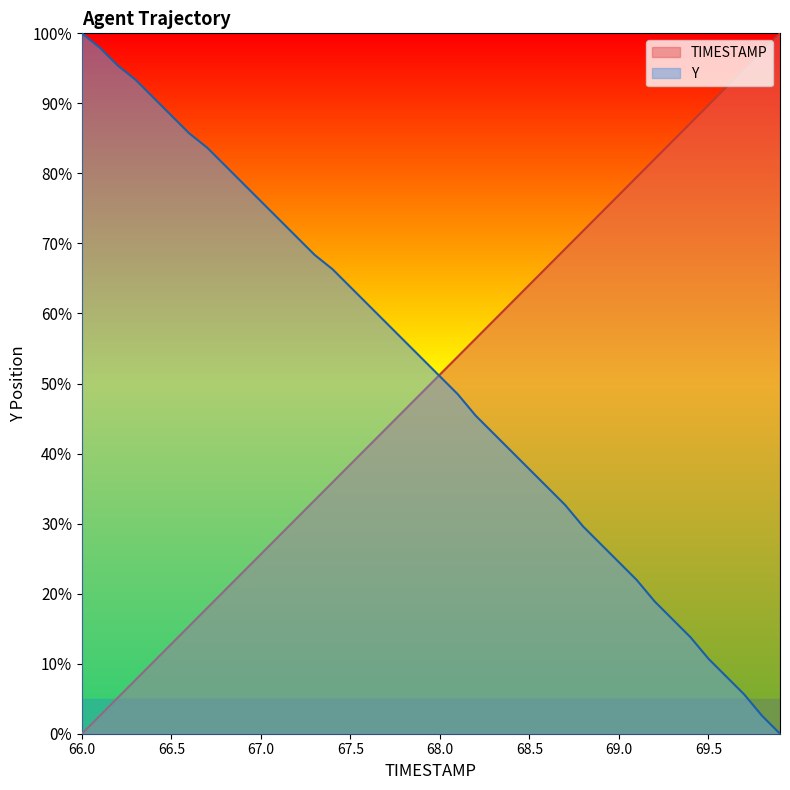

Which series has the widest spread of values?

TIMESTAMP